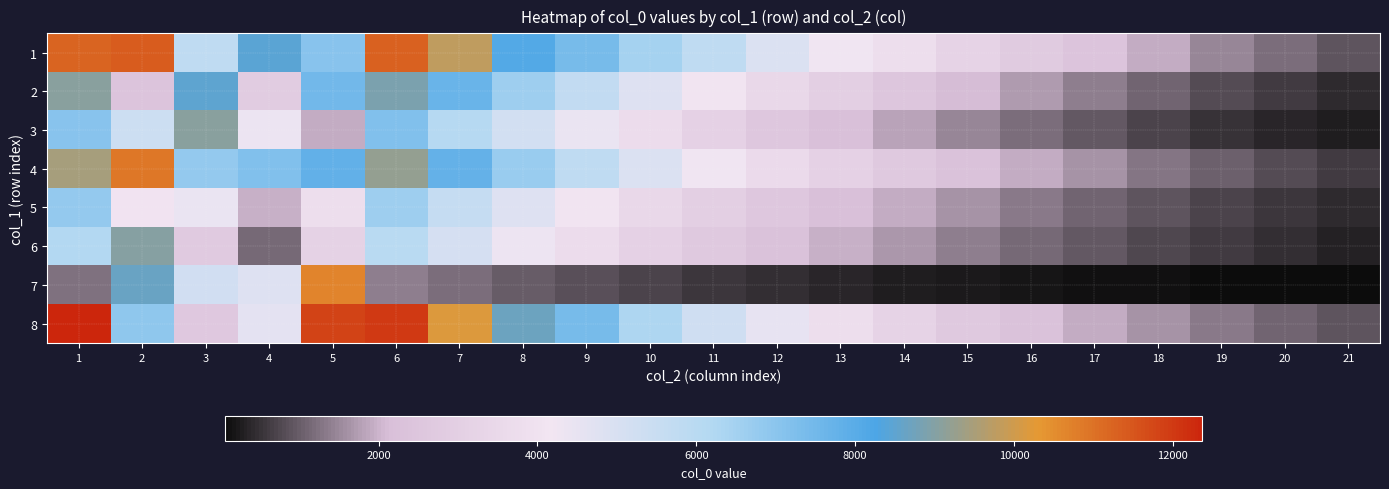

Reading left to right, what are all the values shown in this chart?

1: 1=11233	2=11383	3=5826	4=8474	5=7070	6=11300	7=9800	8=8100	9=7400	10=6500	11=5800	12=4900	13=4200	14=3800	15=3200	16=2800	17=2400	18=1900	19=1500	20=1200	21=900
2: 1=9098	2=2403	3=8483	4=2803	5=7497	6=8900	7=7700	8=6600	9=5700	10=4800	11=4100	12=3500	13=3000	14=2500	15=2100	16=1700	17=1400	18=1100	19=800	20=600	21=400
3: 1=7074	2=5386	3=9080	4=4379	5=1912	6=7200	7=6100	8=5200	9=4400	10=3700	11=3100	12=2600	13=2200	14=1800	15=1500	16=1200	17=950	18=720	19=540	20=380	21=260
4: 1=9467	2=10920	3=6812	4=7190	5=7839	6=9200	7=7800	8=6700	9=5800	10=4900	11=4200	12=3600	13=3100	14=2700	15=2300	16=1900	17=1600	18=1300	19=1050	20=820	21=620
5: 1=6810	2=4070	3=4435	4=1949	5=3807	6=6600	7=5600	8=4800	9=4100	10=3500	11=3000	12=2600	13=2200	14=1900	15=1600	16=1350	17=1100	18=900	19=720	20=560	21=410
6: 1=6200	2=9051	3=2732	4=1149	5=3176	6=6000	7=5100	8=4300	9=3700	10=3100	11=2700	12=2300	13=1950	14=1650	15=1400	16=1150	17=950	18=760	19=600	20=460	21=340
7: 1=1240	2=8627	3=5252	4=4791	5=10663	6=1400	7=1200	8=1000	9=850	10=700	11=580	12=470	13=380	14=300	15=240	16=190	17=150	18=120	19=95	20=75	21=60
8: 1=12370	2=6893	3=2644	4=4582	5=11819	6=12000	7=10200	8=8700	9=7400	10=6300	11=5300	12=4500	13=3800	14=3200	15=2700	16=2300	17=1900	18=1600	19=1350	20=1100	21=900